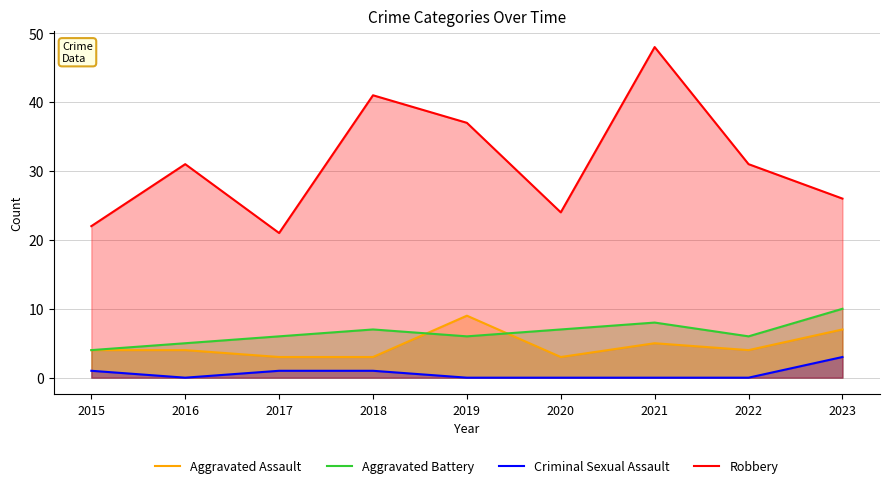

Which category has the lowest value in the Aggravated Battery series?

2015